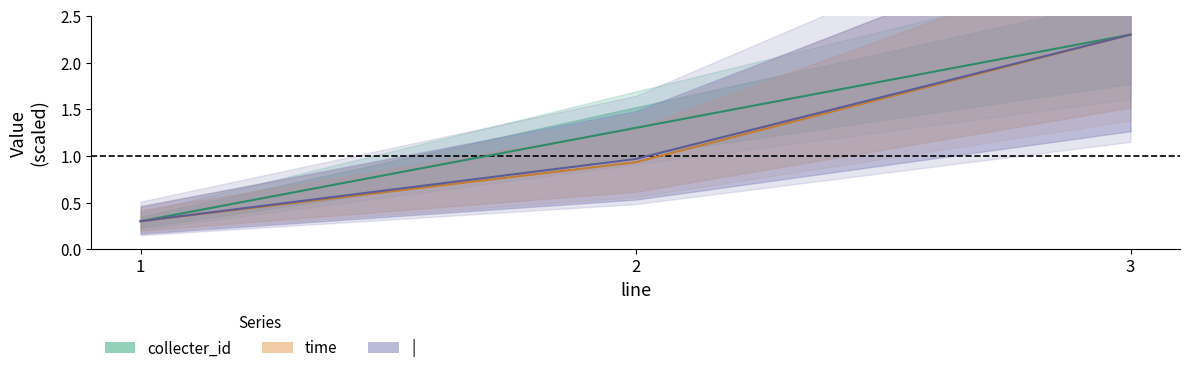

At 3, list the series in order from smallest to largest.

collecter_id, time, |